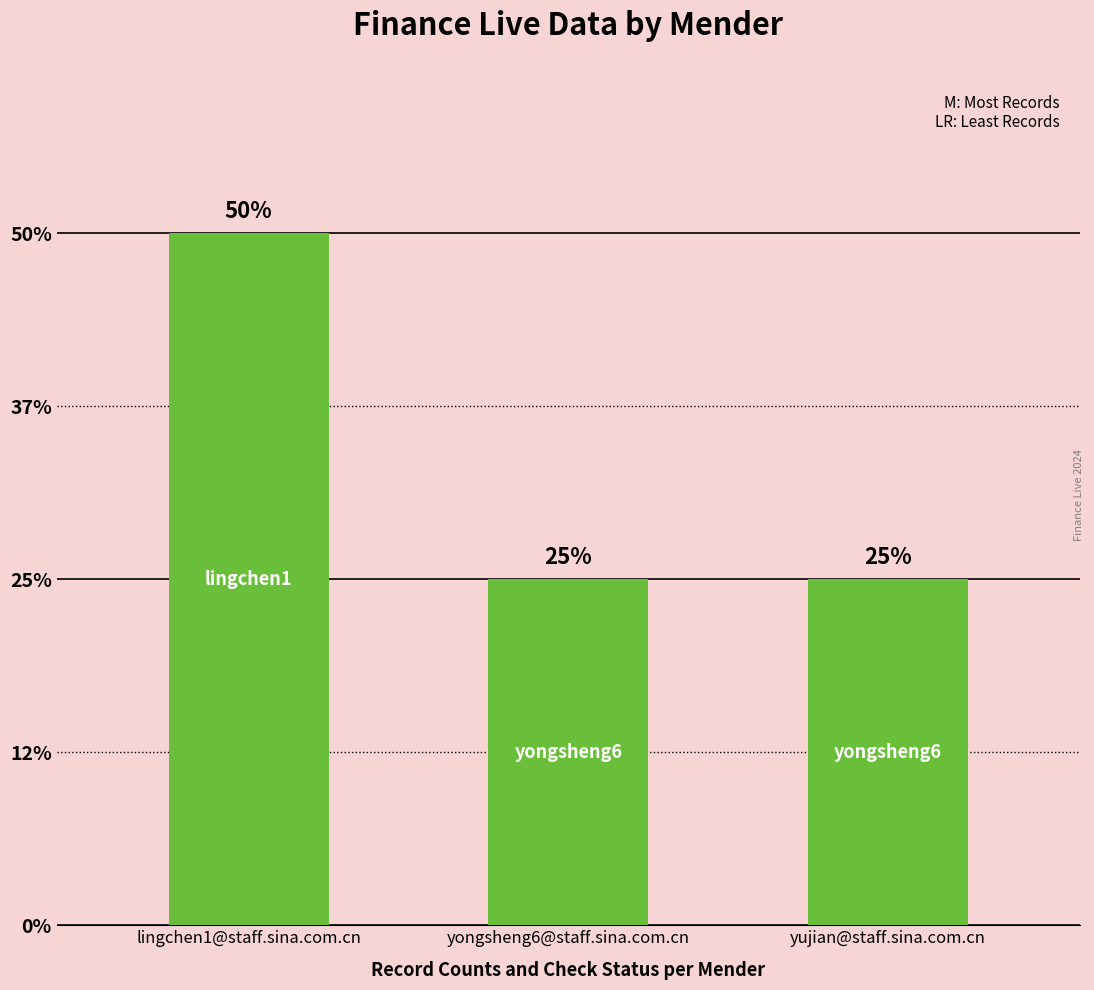

Does the chart contain any negative values?

No